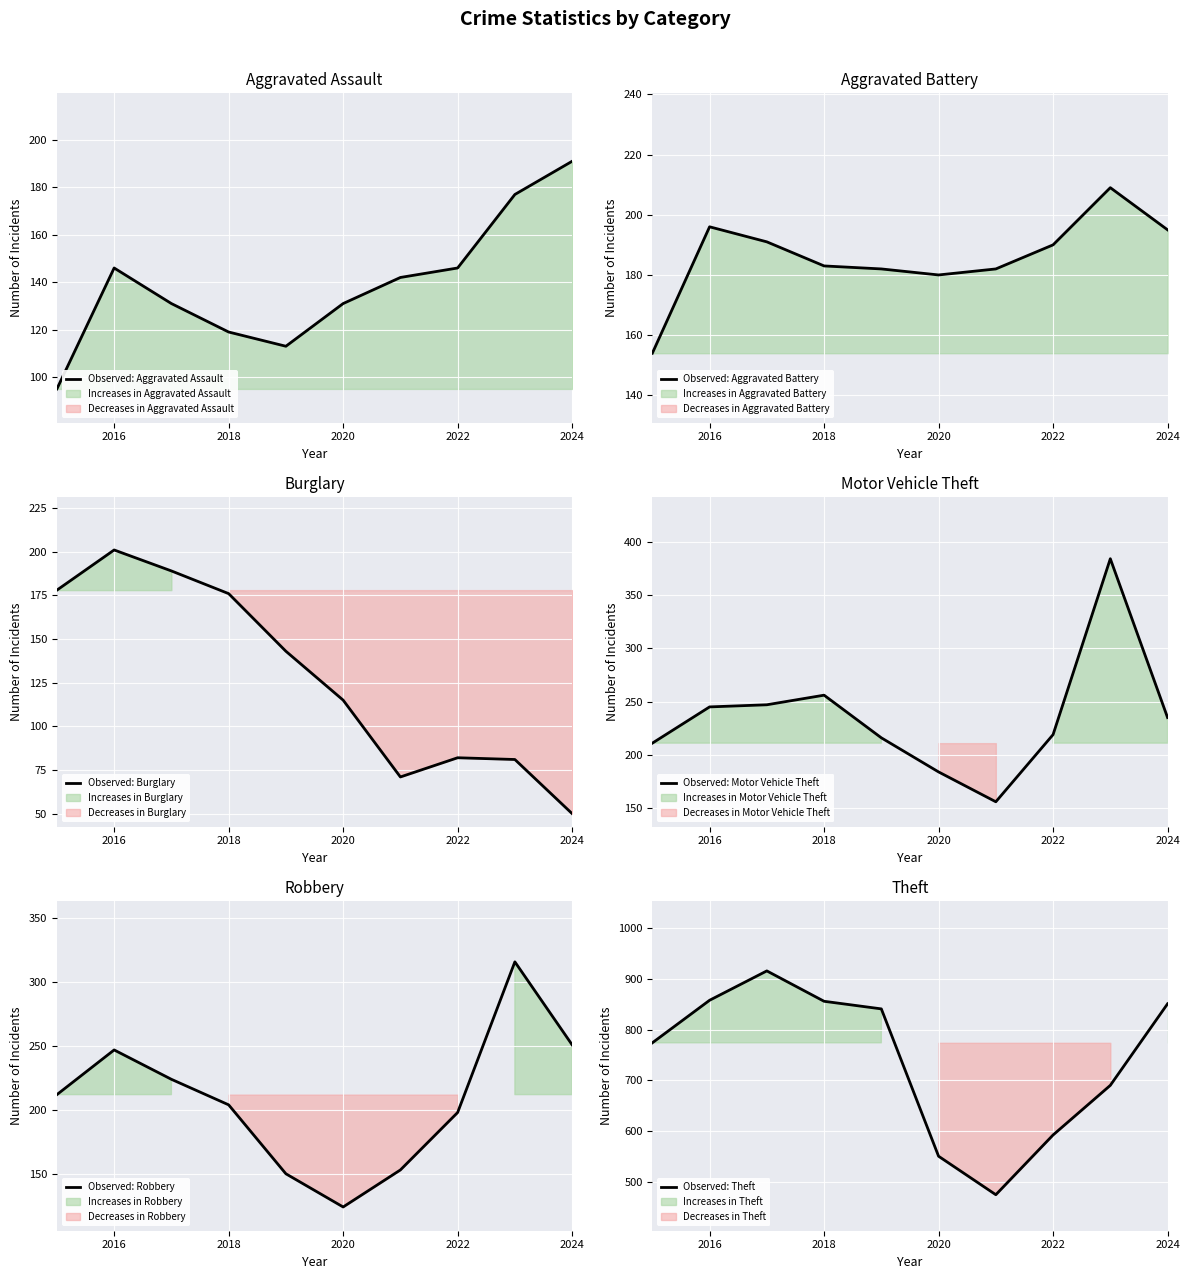

Count the number of data series in this chart.

6